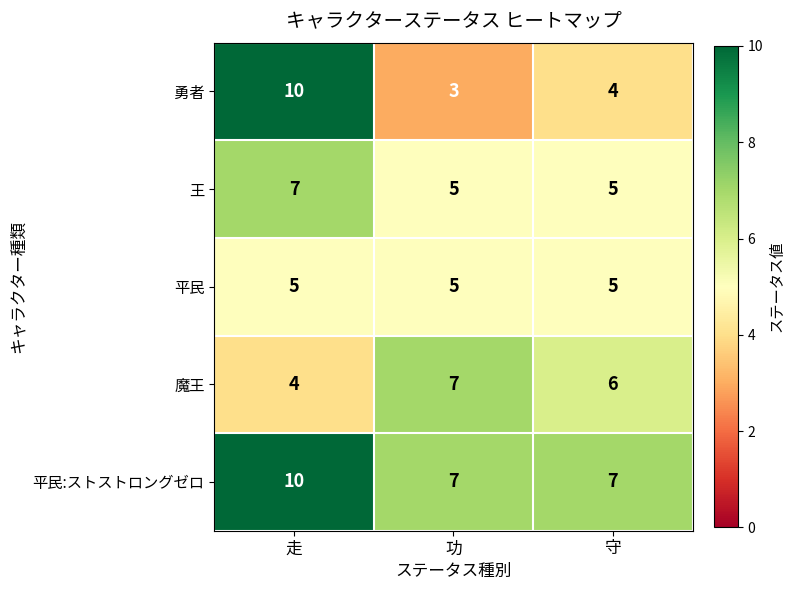

What is the average value of the 平民 series?

5